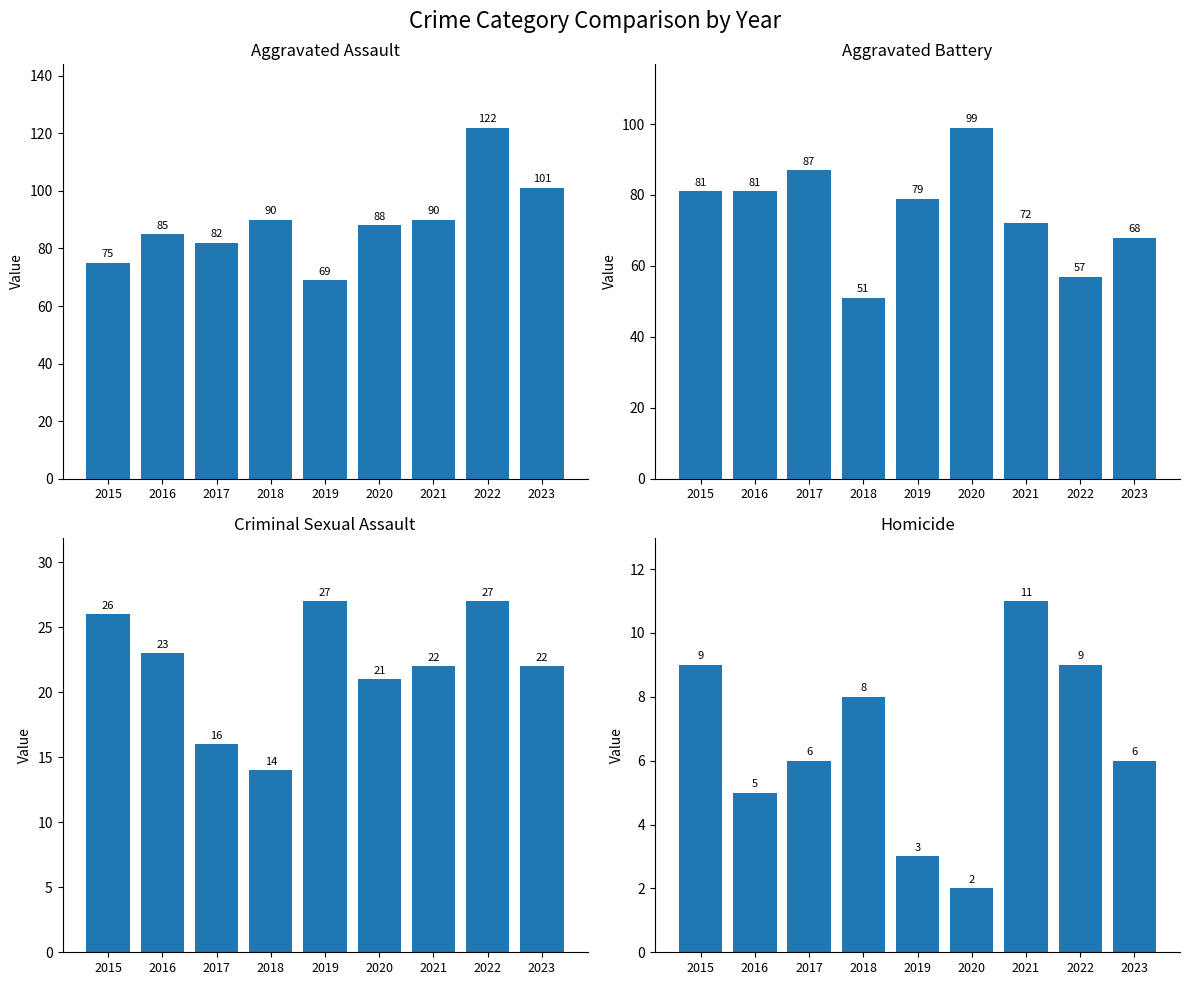

What is the sum of all Criminal Sexual Assault values?

198